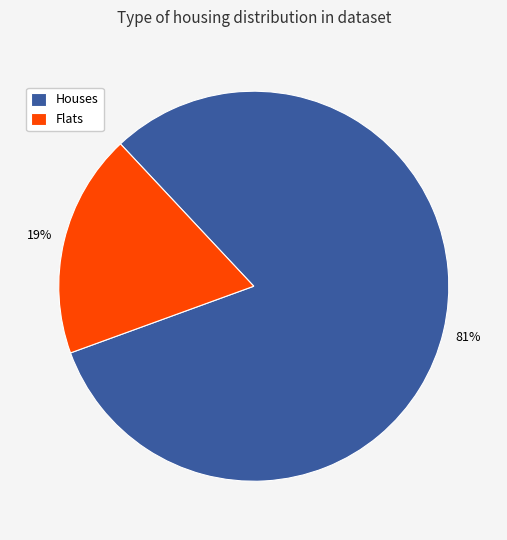

Rank the categories by value from highest to lowest.

Houses, Flats